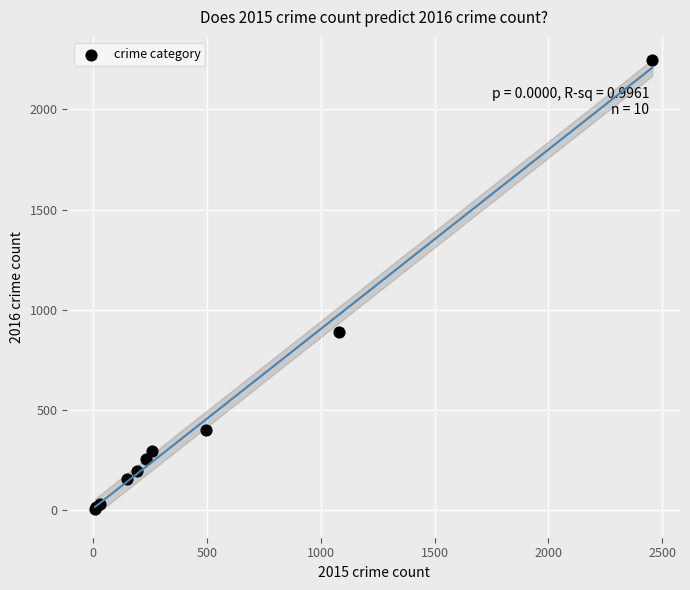

What Y value in the scatter plot is closest to 1125?

891